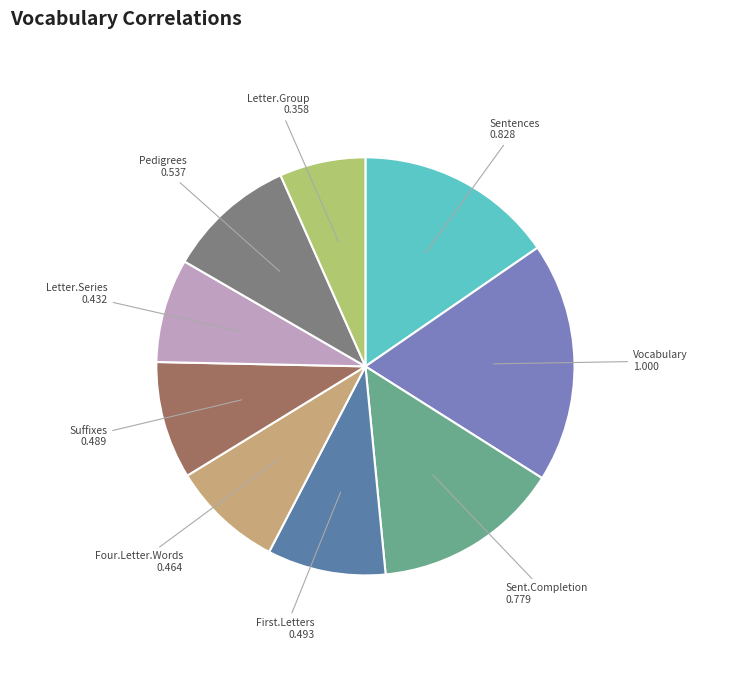

True or false: Pedigrees accounts for 10% of the total.

True